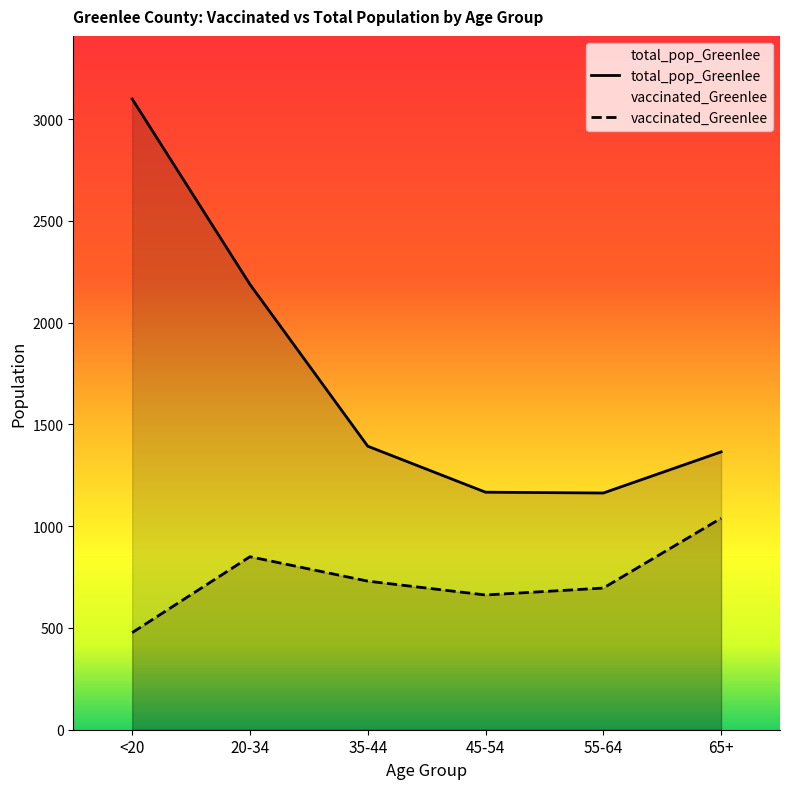

Is it true that total_pop_Greenlee equals 2474 at 35-44?

False